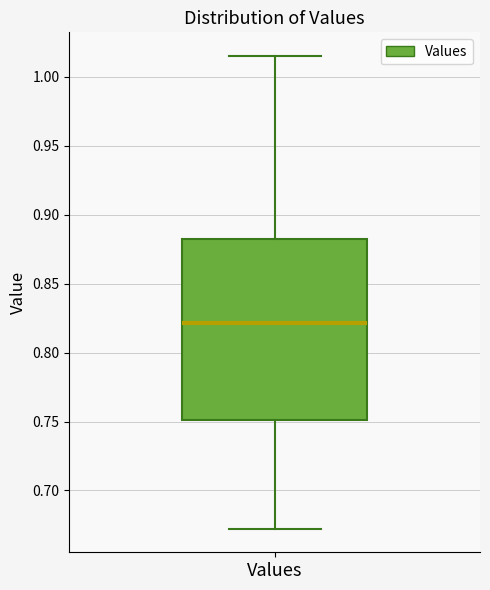

Read this box plot against the y-axis: the position of the median line, the range covered by the box, and the ends of both whiskers. The values are not printed on the chart, so give them approximately, as read against the axis.

median 0.820, box 0.750 to 0.880, whiskers 0.670 to 1.015